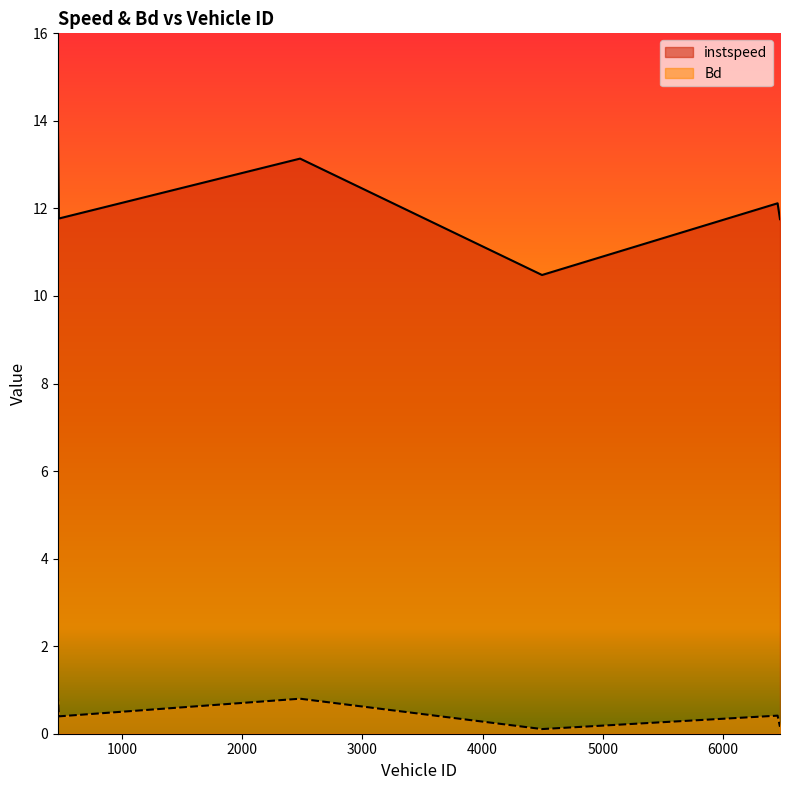

What is the sum of the Bd values at 468.0 and 6474.0?

1.1